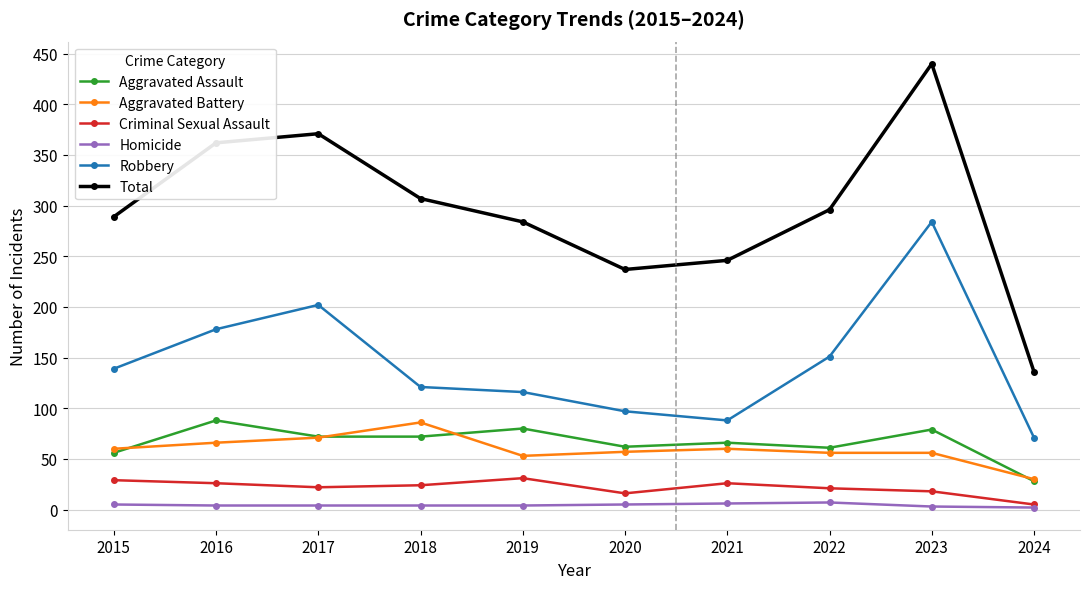

What is the difference between the maximum and minimum values in the Aggravated Assault series?

60